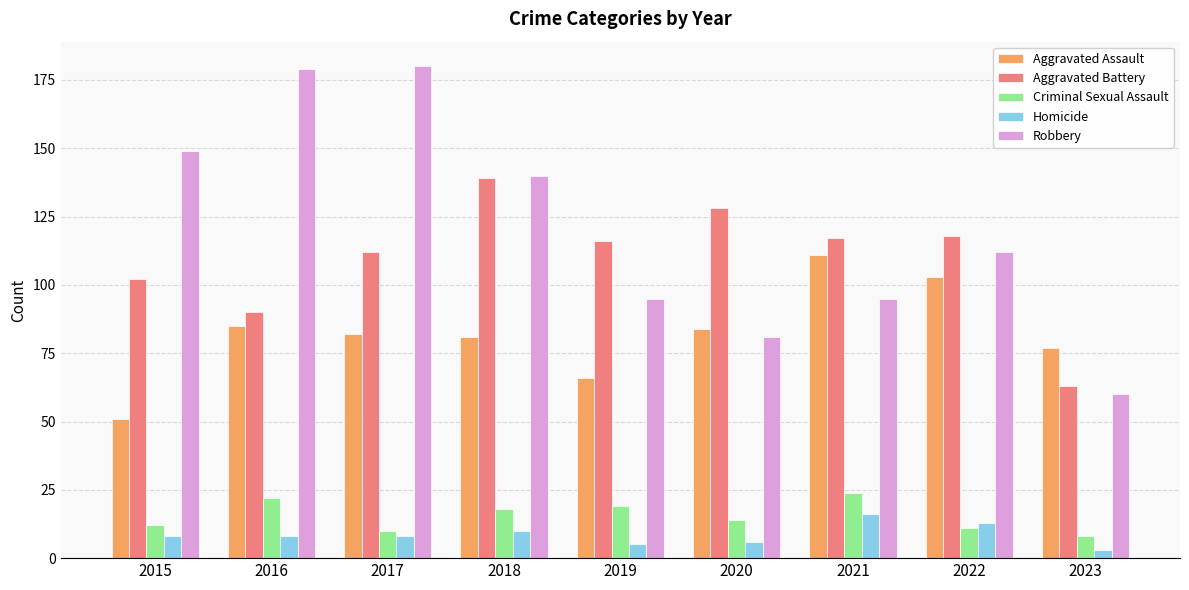

Reading left to right, what are all the values shown in this chart?

Aggravated Assault: 2015=51	2016=85	2017=82	2018=81	2019=66	2020=84	2021=111	2022=103	2023=77
Aggravated Battery: 2015=102	2016=90	2017=112	2018=139	2019=116	2020=128	2021=117	2022=118	2023=63
Criminal Sexual Assault: 2015=12	2016=22	2017=10	2018=18	2019=19	2020=14	2021=24	2022=11	2023=8
Homicide: 2015=8	2016=8	2017=8	2018=10	2019=5	2020=6	2021=16	2022=13	2023=3
Robbery: 2015=149	2016=179	2017=180	2018=140	2019=95	2020=81	2021=95	2022=112	2023=60